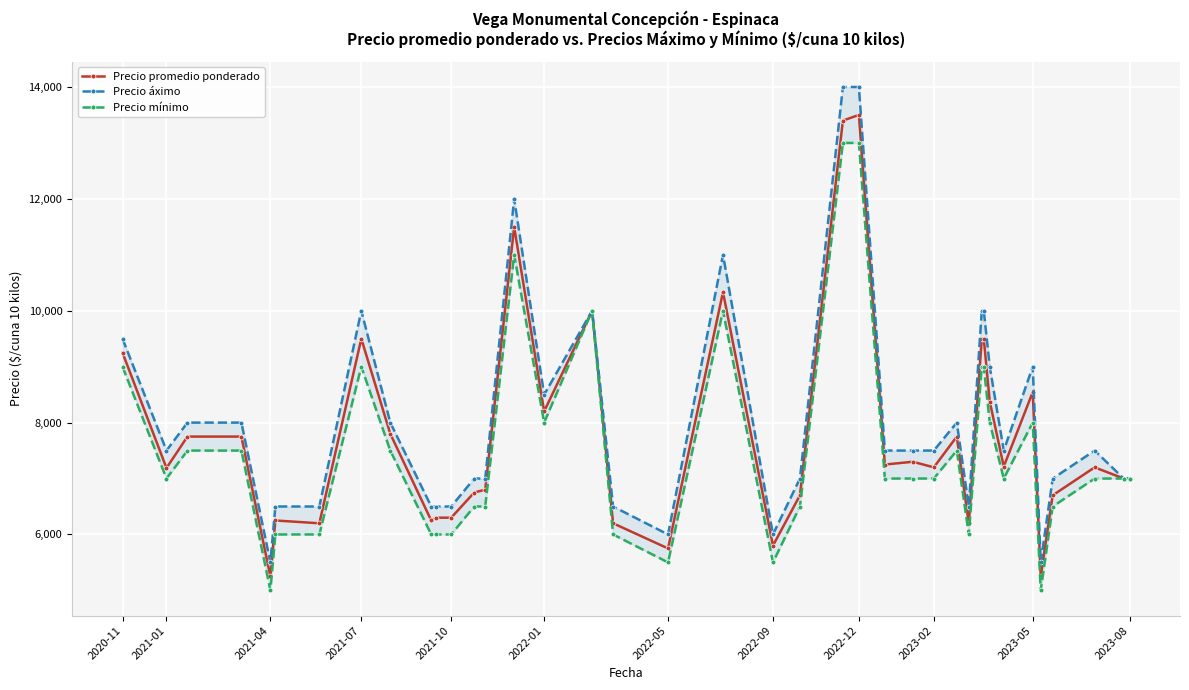

True or false: Precio promedio ponderado has more than 0 points higher than both neighbors.

True